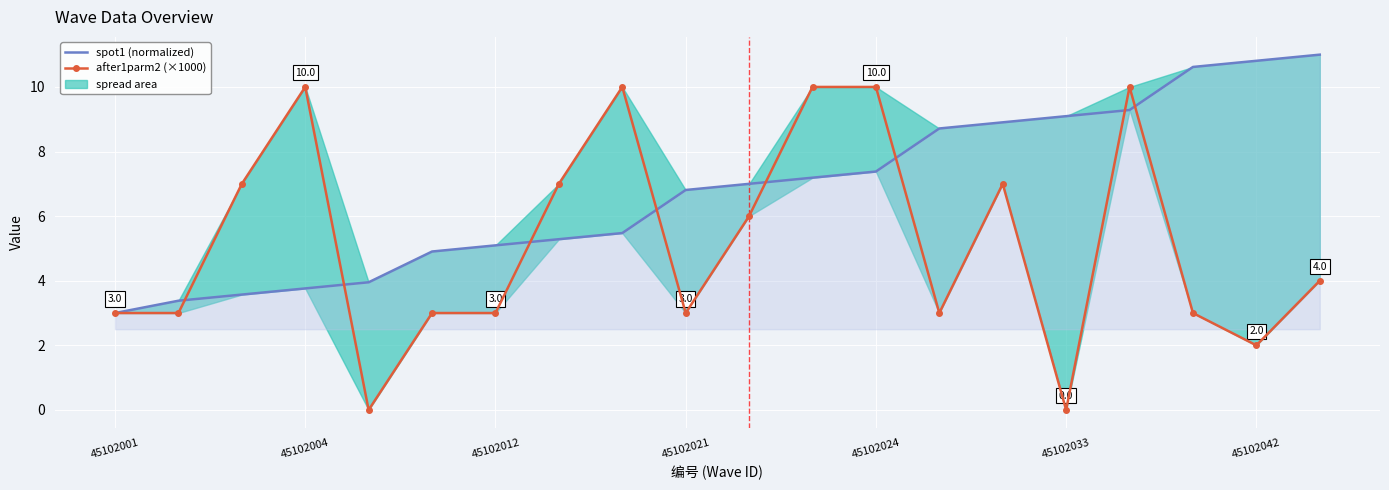

What is the average value of the after1parm2 (×1000) series?

5.2